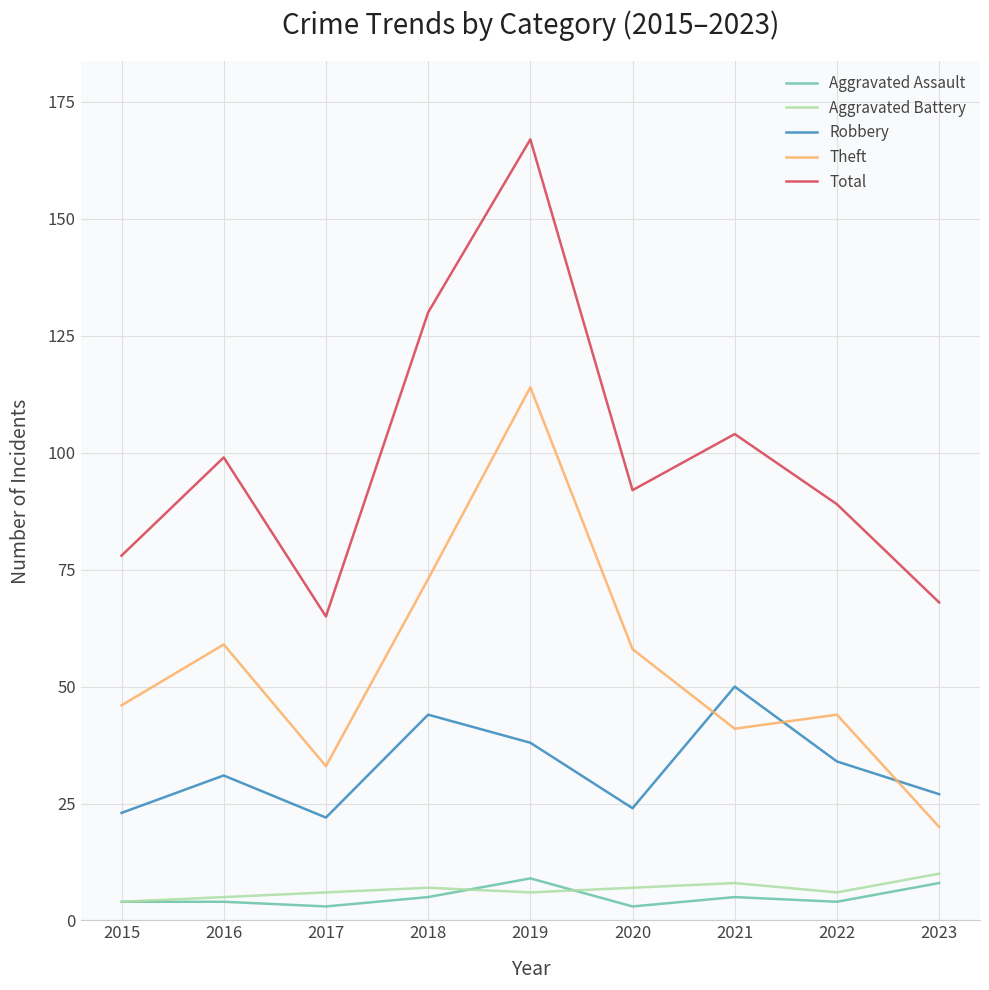

True or false: Aggravated Battery has a value of 8 at 2021.

True